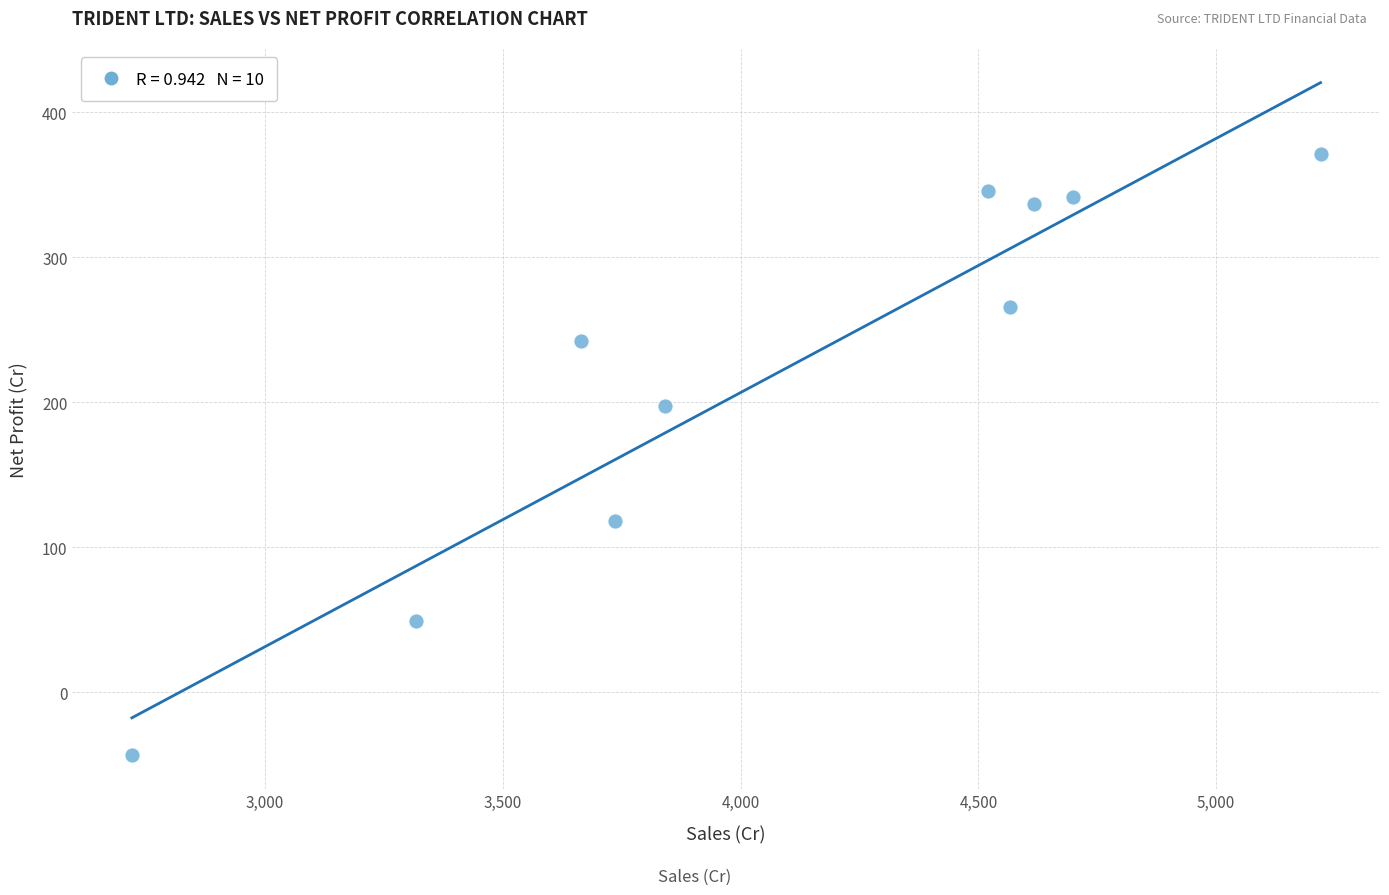

What Y value in the scatter plot is closest to 163?

197.0